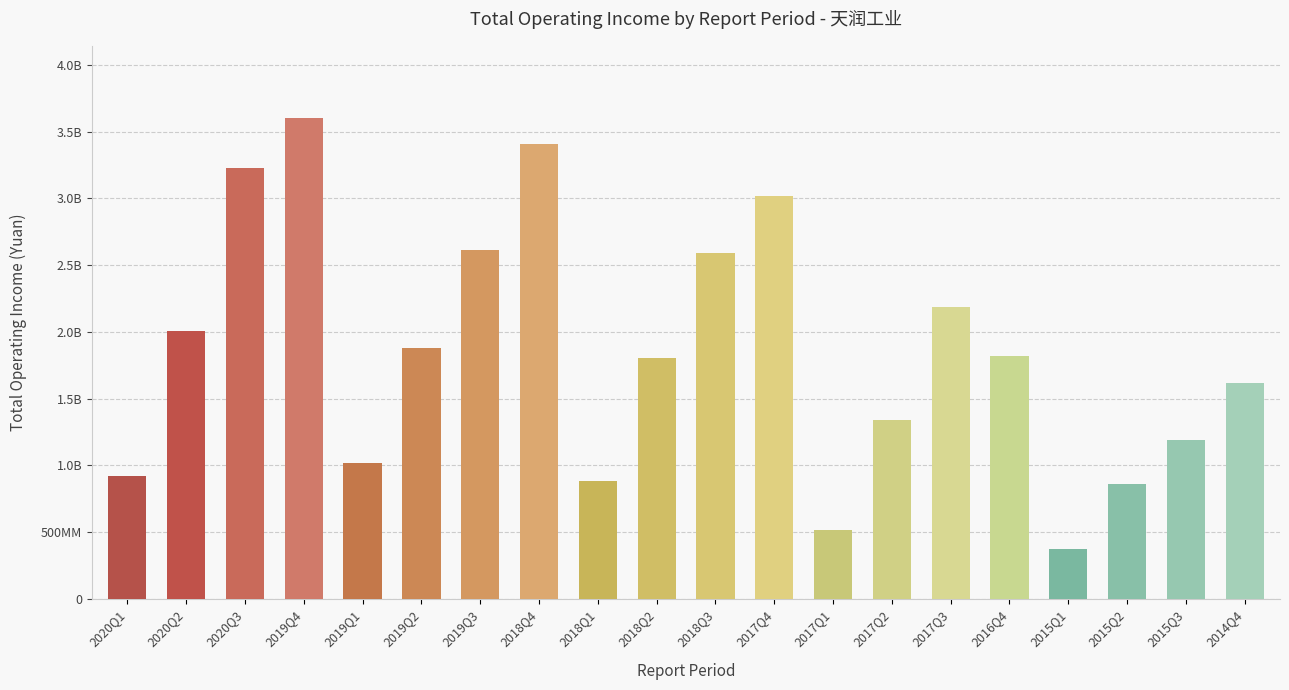

Is it true that the value at 2017Q2 is 1339253868.8?

True